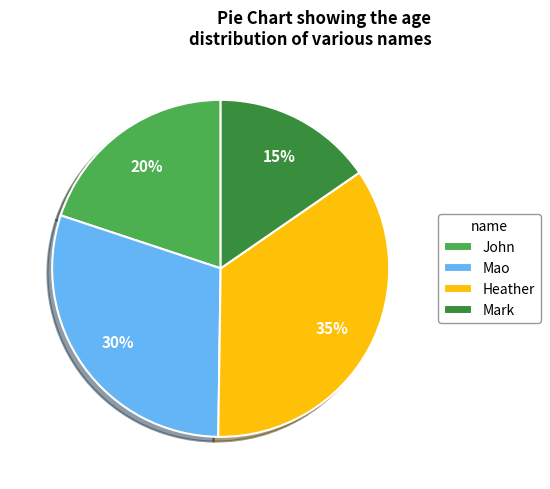

To the nearest percent, what is the average slice percentage?

25%